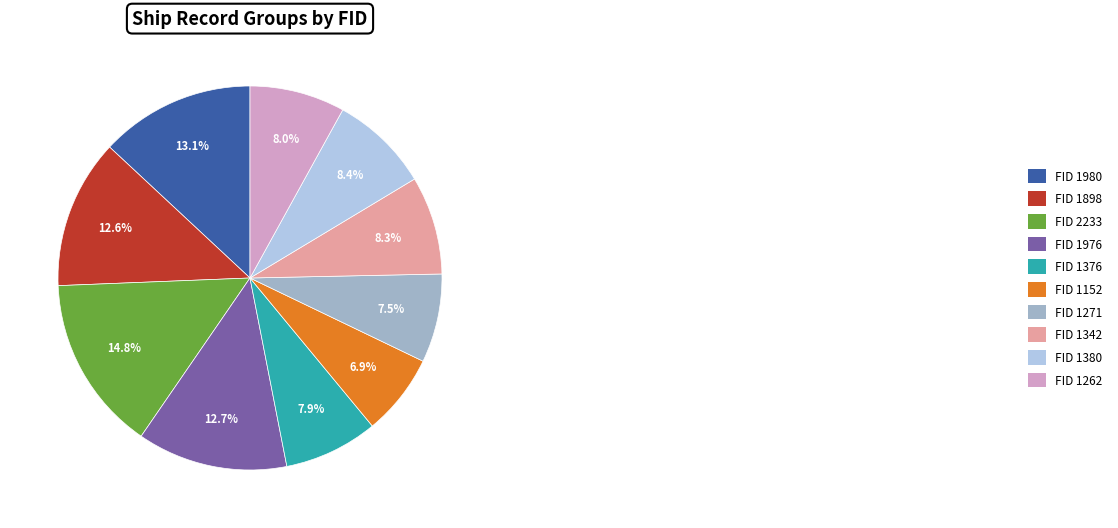

Which slice is the smallest?

FID 1152